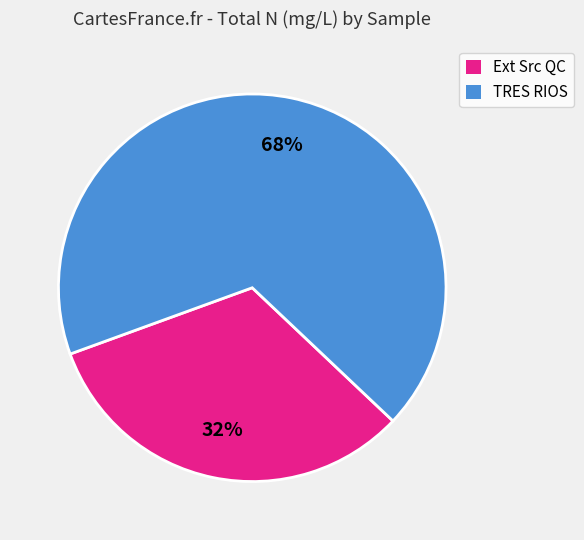

How many slices are in this pie chart?

2